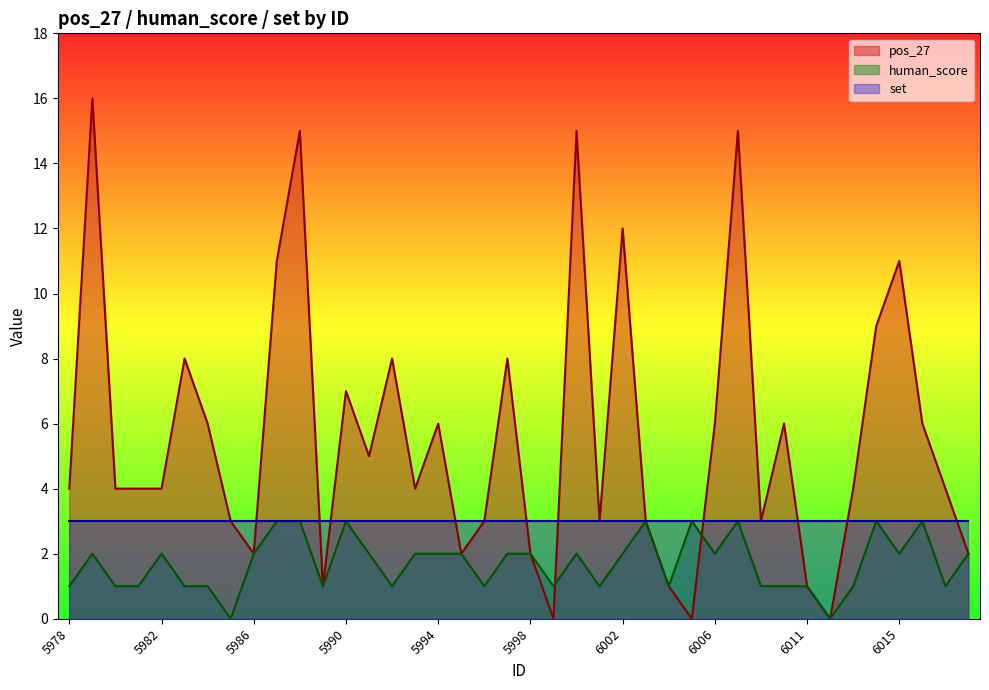

Which series has the widest spread of values?

pos_27